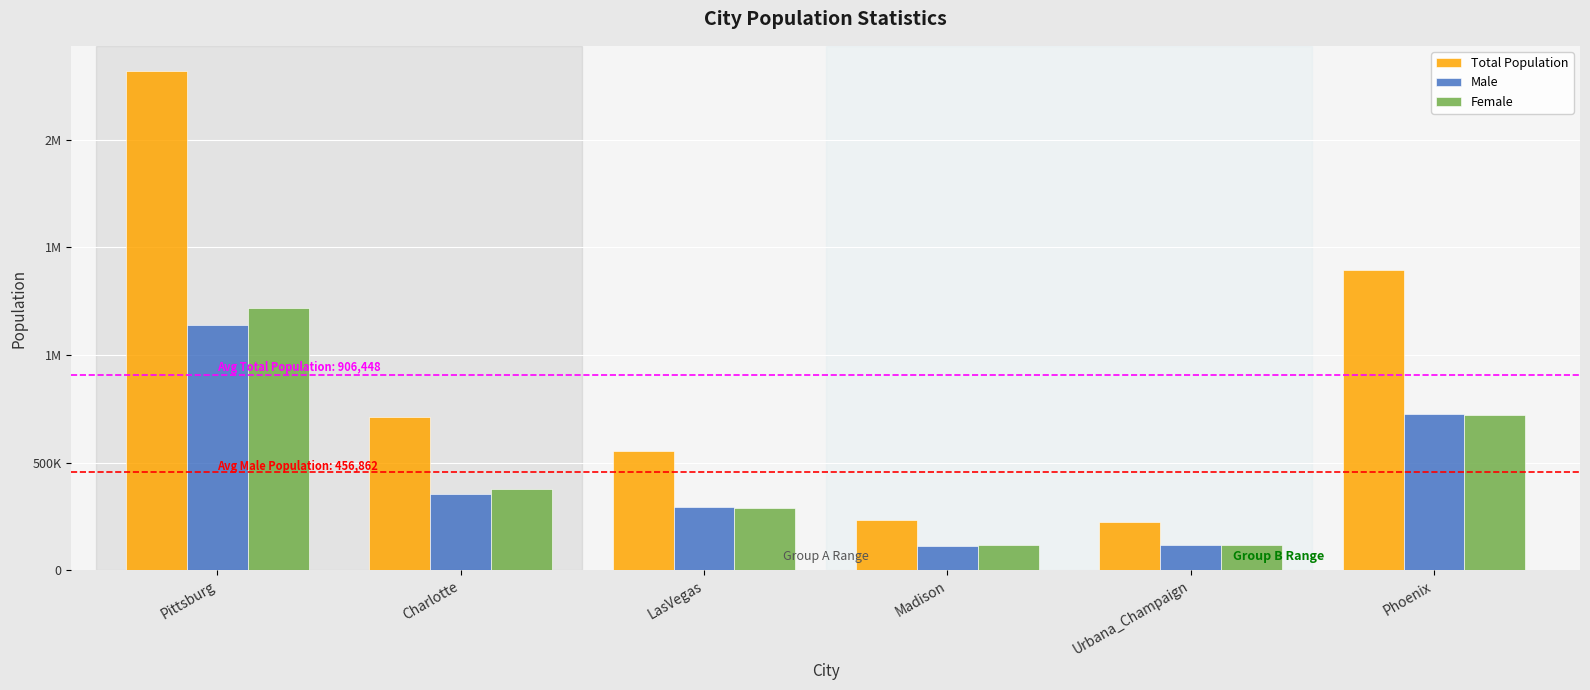

What is the value of the Female bar at the 6th from the left?

720612